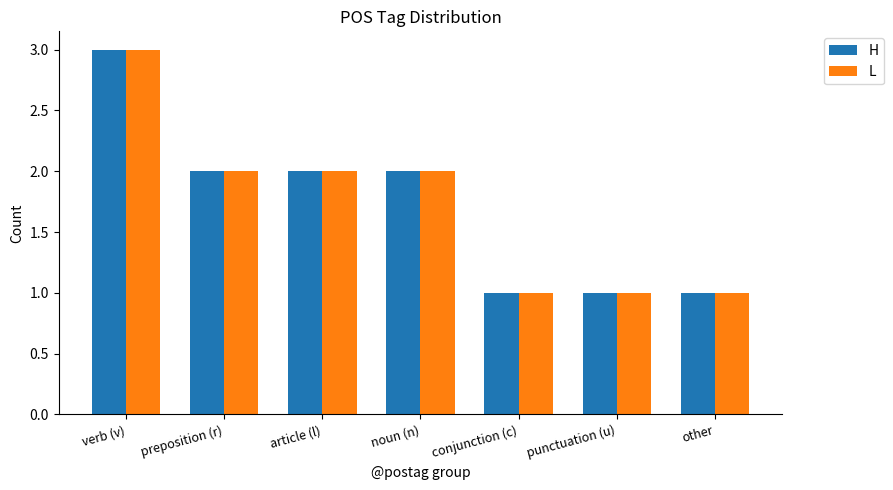

What position from the left is verb (v)?

1